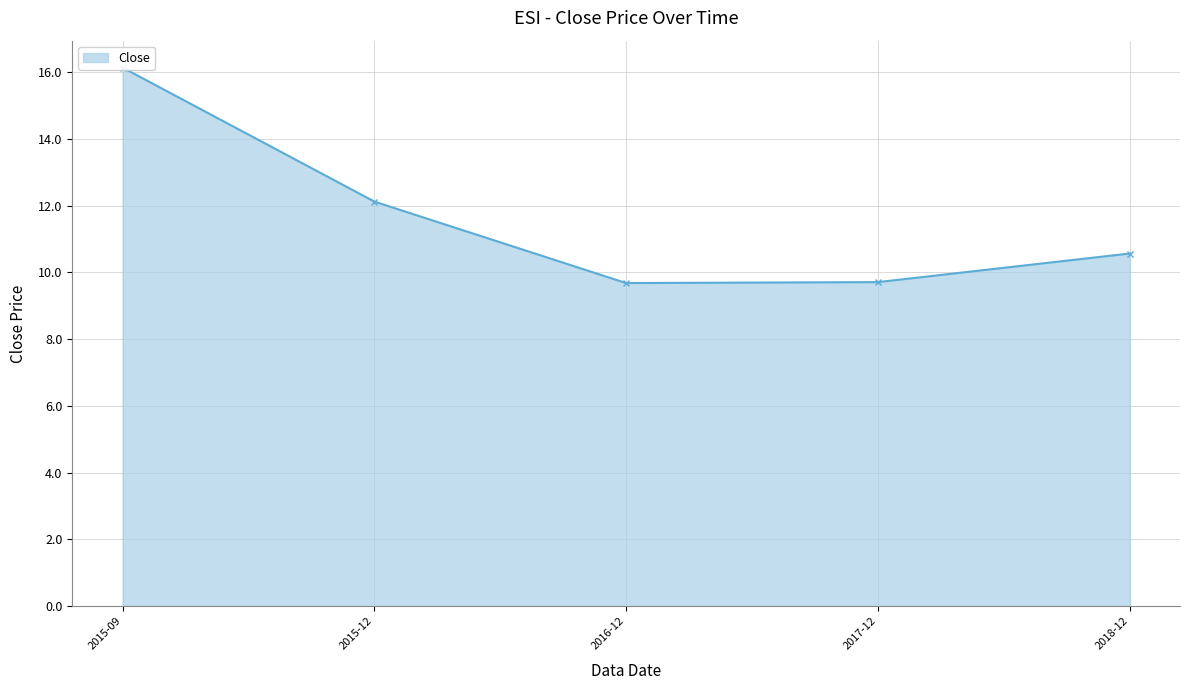

List the labels in order of value, largest first.

2015-09, 2015-12, 2018-12, 2017-12, 2016-12